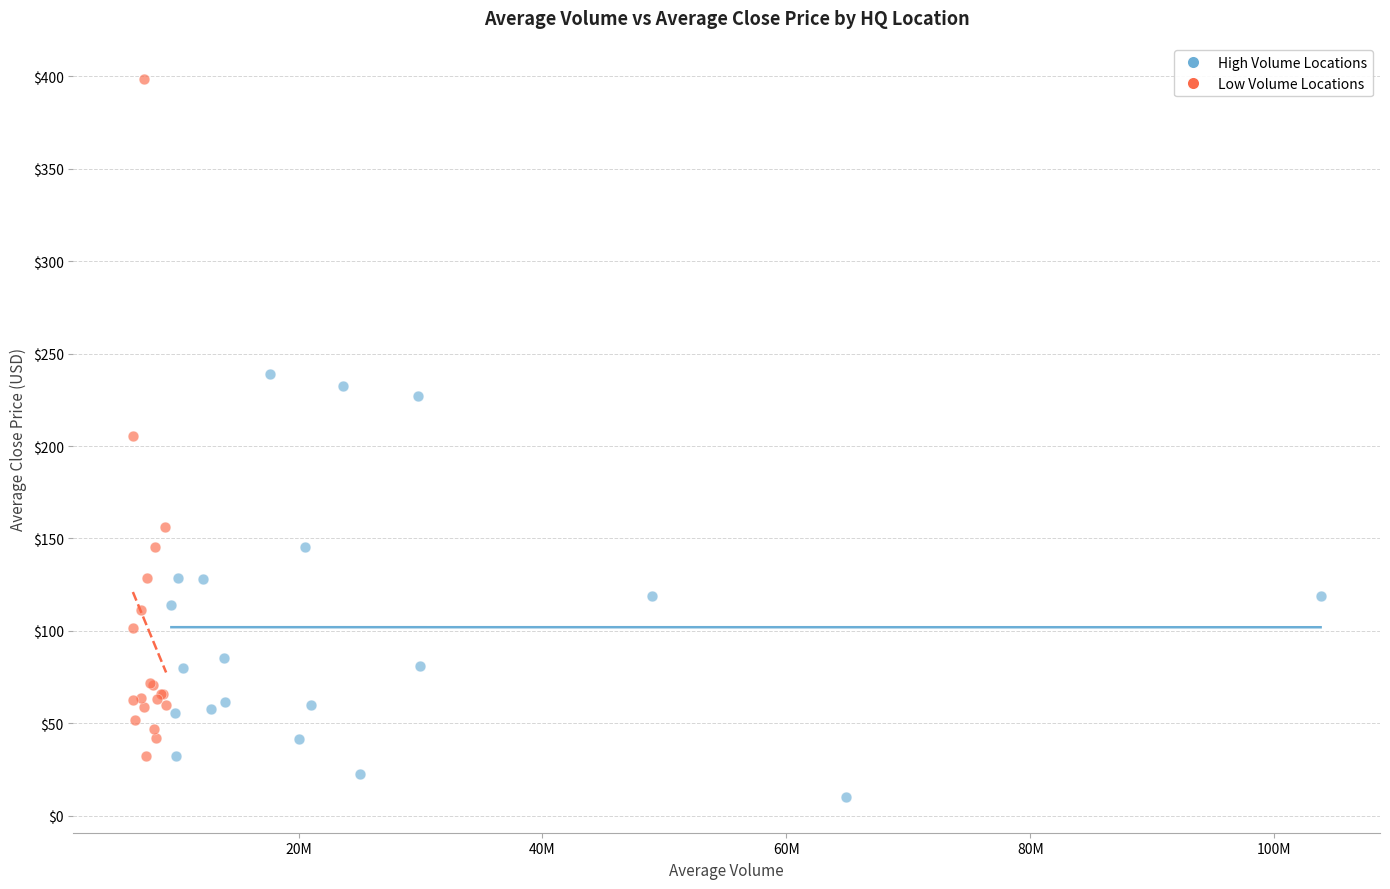

What are all the series names shown in the legend?

High Volume Locations, Low Volume Locations